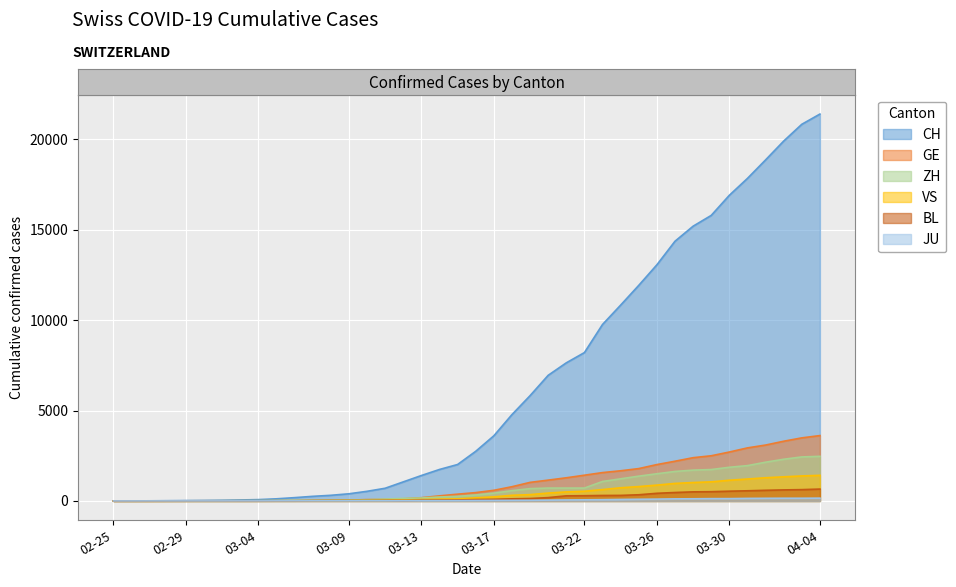

List the labels in order of JU value, smallest first.

2020-02-25, 2020-02-26, 2020-02-27, 2020-02-28, 2020-02-29, 2020-03-01, 2020-03-02, 2020-03-03, 2020-03-04, 2020-03-05, 2020-03-06, 2020-03-07, 2020-03-08, 2020-03-09, 2020-03-10, 2020-03-11, 2020-03-12, 2020-03-13, 2020-03-14, 2020-03-15, 2020-03-16, 2020-03-17, 2020-03-18, 2020-03-19, 2020-03-20, 2020-03-21, 2020-03-22, 2020-03-23, 2020-03-24, 2020-03-25, 2020-03-26, 2020-03-27, 2020-03-28, 2020-03-29, 2020-03-30, 2020-03-31, 2020-04-01, 2020-04-02, 2020-04-03, 2020-04-04